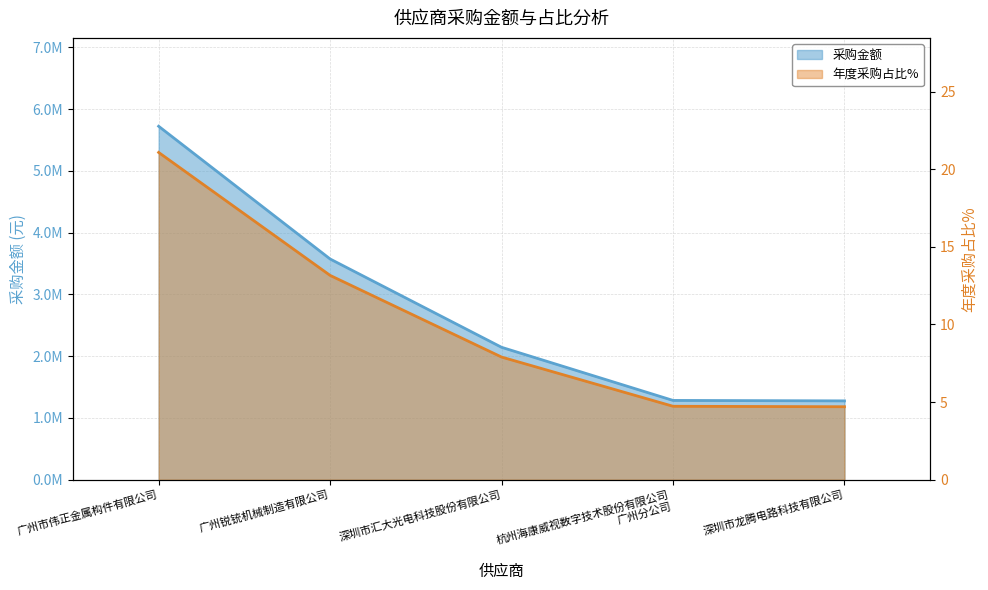

True or false: 采购金额 and 年度采购占比% cross at least once.

False